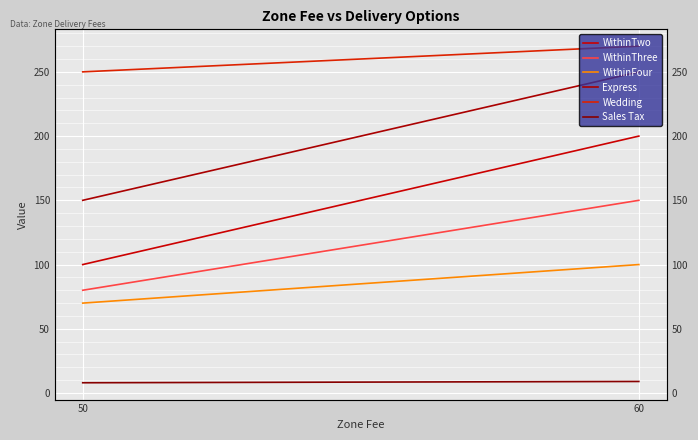

Reading left to right, what are all the values shown in this chart?

WithinTwo: 50=100	60=200
WithinThree: 50=80	60=150
WithinFour: 50=70	60=100
Express: 50=150	60=250
Wedding: 50=250	60=270
Sales Tax: 50=8	60=9